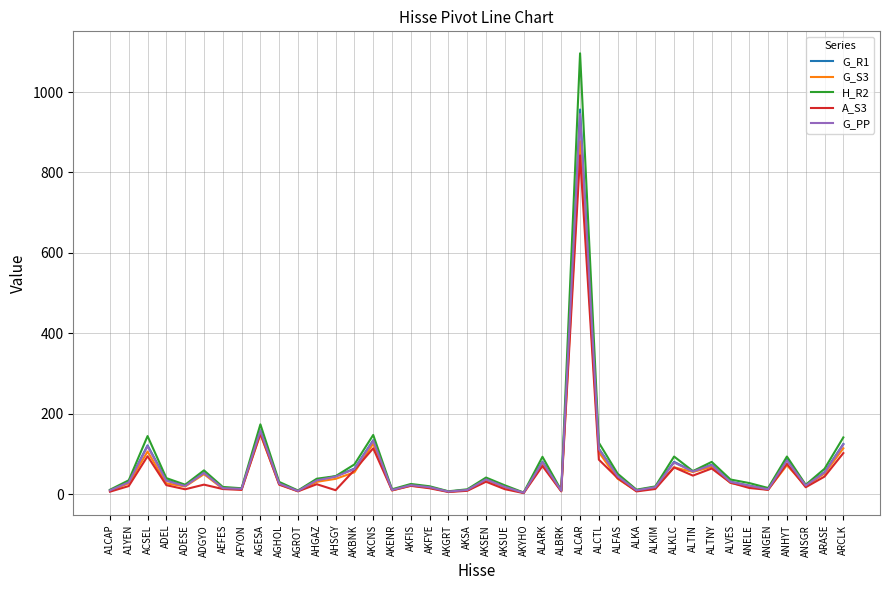

How many categories are shown in the chart?

40